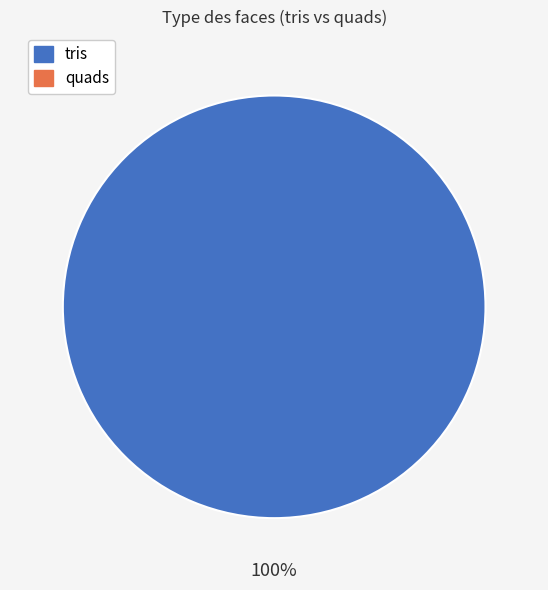

Count the number of slices in the pie.

1